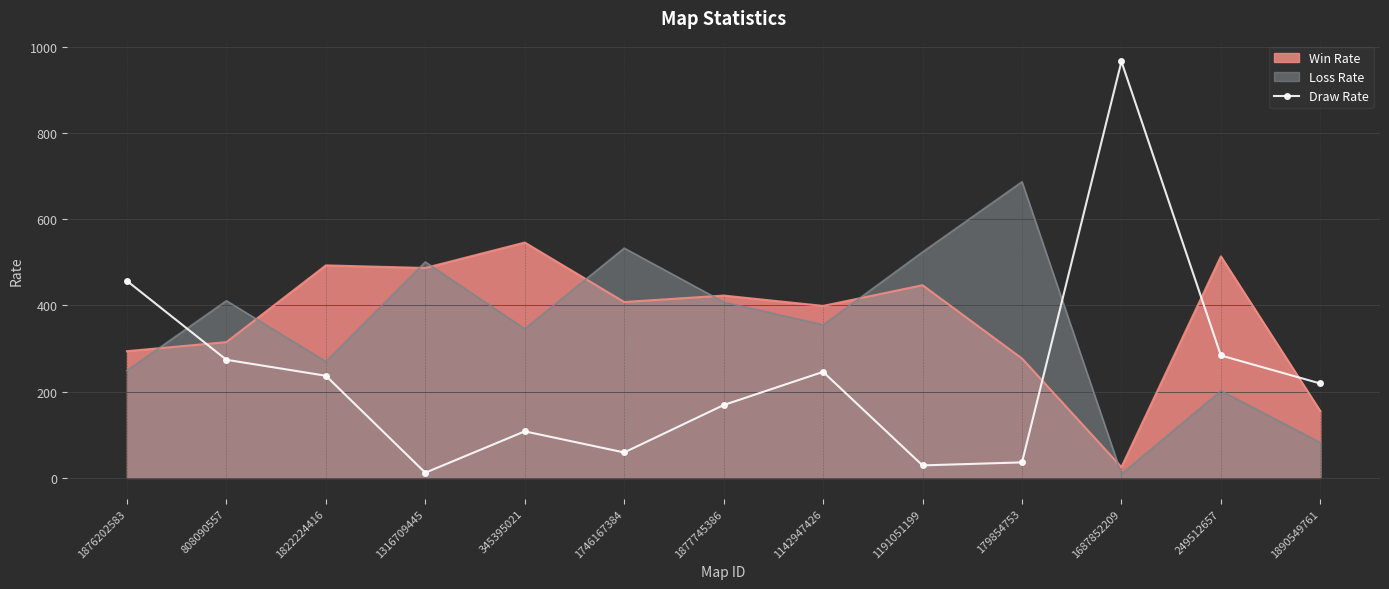

What is the maximum value for Draw Rate?

966